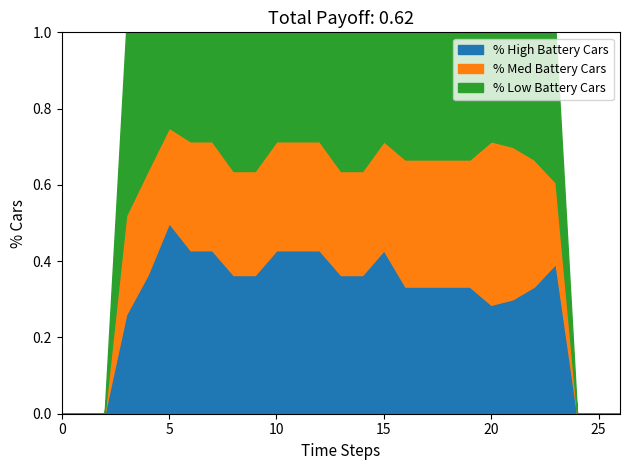

How many lines are shown in the chart?

3